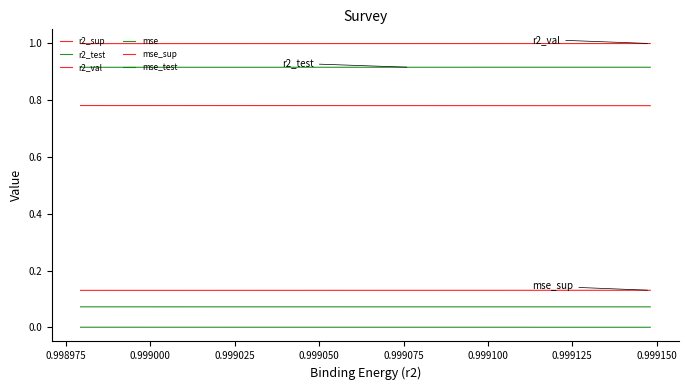

How many lines are shown in the chart?

6